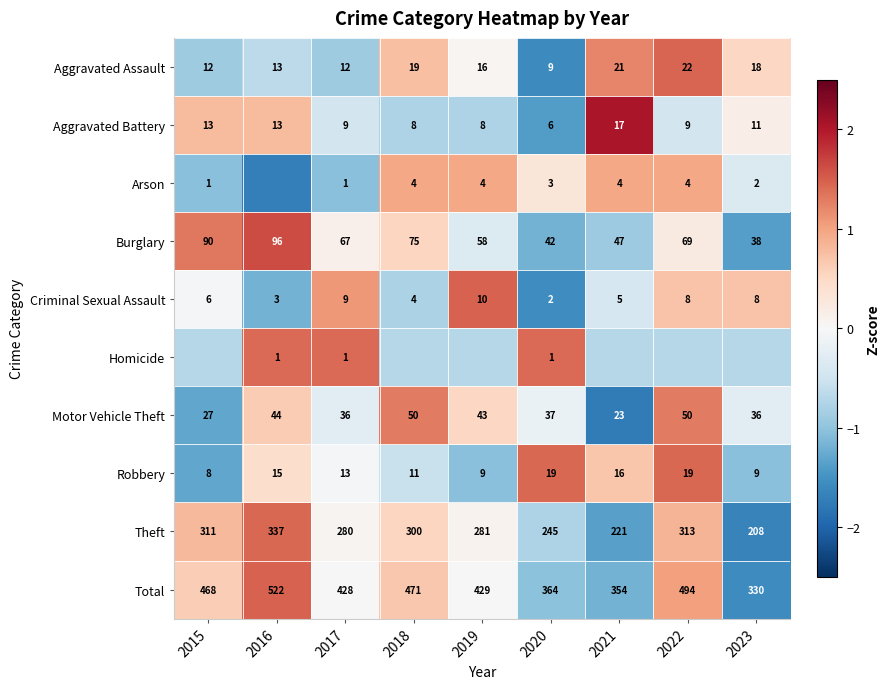

Is the value of Burglary at 2022 greater than the value of Motor Vehicle Theft at 2021?

Yes